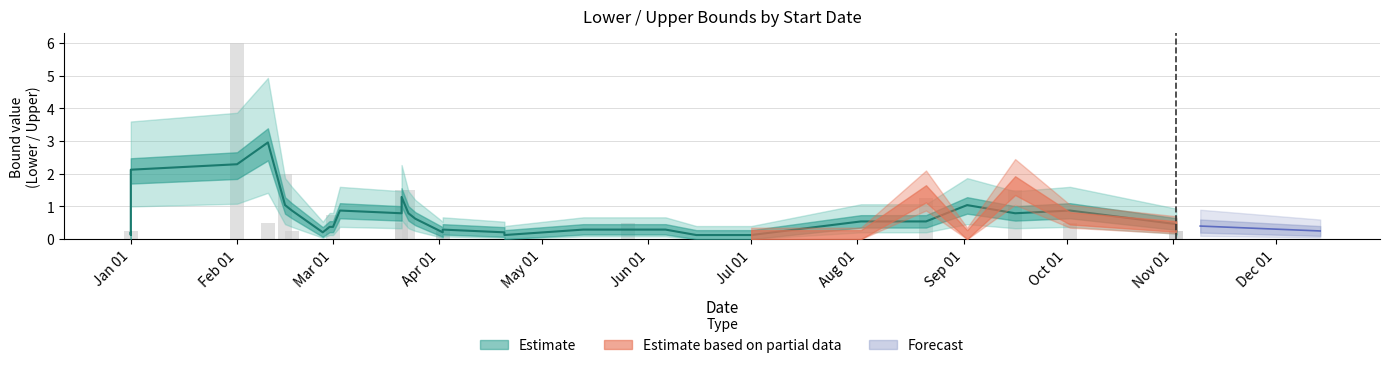

Rank the series at 2025-03-25 from lowest to highest value.

Lower, Upper